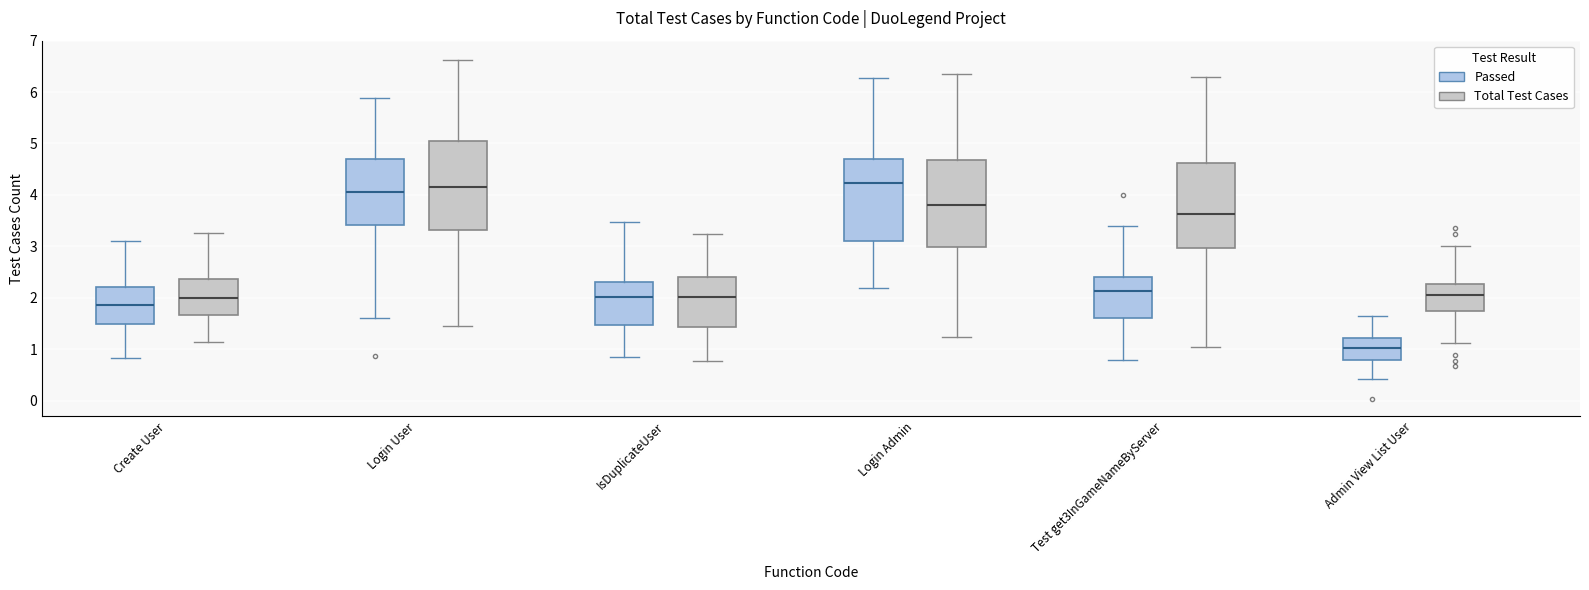

Where does the median line of the box for Login Admin (Total Test Cases) sit on the y-axis? The values are not printed on the chart, so give them approximately, as read against the axis.

3.8